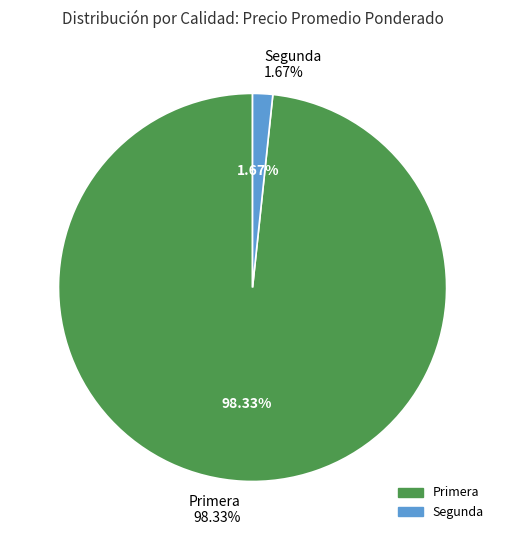

To the nearest percent, what percentage of the pie is 17?

2%